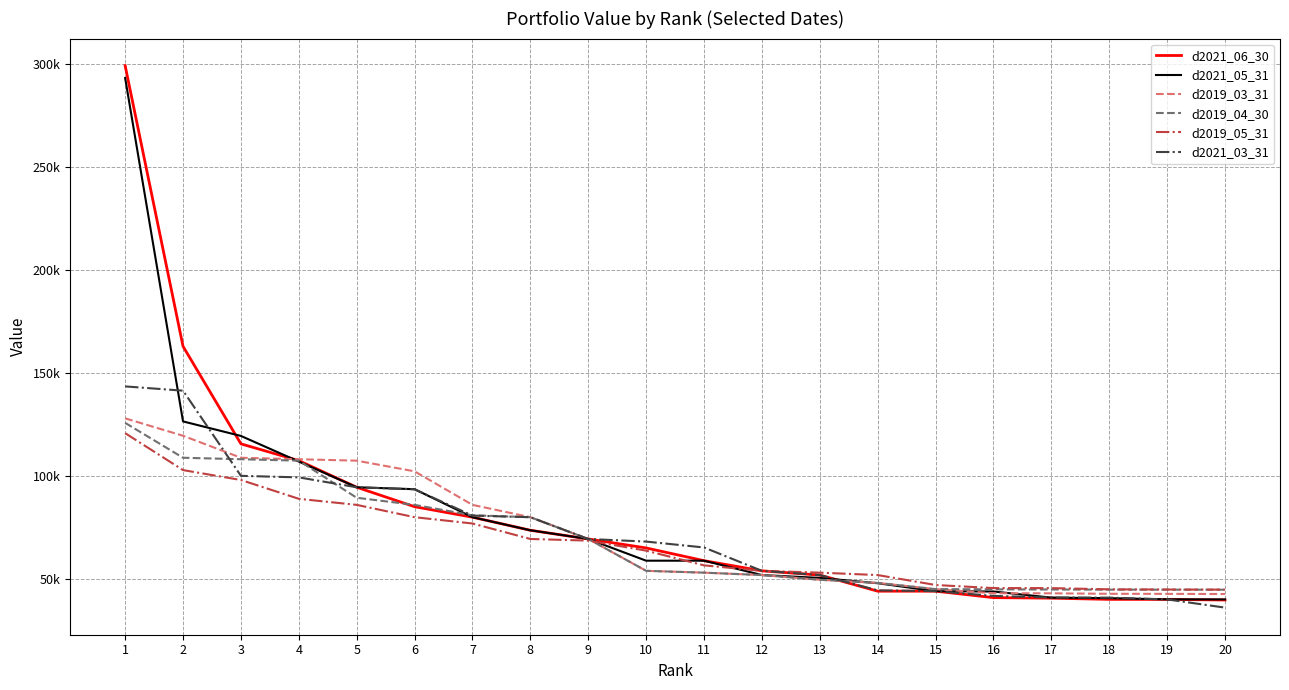

Reading right to left, extract all data points from this chart.

d2021_06_30: 20=39709.0	19=40000.3	18=40014.0	17=40601.9	16=40862.5	15=44000.1	14=44000.1	13=51830.4	12=53880.1	11=58815.0	10=65000.7	9=69370.2	8=73601.1	7=79957.2	6=85064.0	5=94505.8	4=107451.7	3=115603.6	2=163011.0	1=299427.1
d2021_05_31: 20=40000.3	19=40014.0	18=40601.9	17=40862.5	16=43830.0	15=44000.1	14=47859.0	13=50436.5	12=51830.4	11=58815.0	10=58815.0	9=69370.2	8=73601.1	7=79957.2	6=93561.0	5=94505.8	4=107004.6	3=119451.7	2=126511.0	1=293427.1
d2019_03_31: 20=42612.9	19=42688.0	18=42723.8	17=42953.5	16=42992.6	15=45000.0	14=48000.1	13=49546.4	12=51830.4	11=53000.0	10=53880.1	9=69370.1	8=79957.2	7=85947.3	6=102241.8	5=107432.0	4=108134.7	3=108848.3	2=119538.1	1=128004.9
d2019_04_30: 20=44712.9	19=44723.8	18=44742.0	17=44803.5	16=44888.0	15=45000.0	14=48000.1	13=49546.4	12=51830.4	11=53000.0	10=53880.1	9=69370.1	8=79957.2	7=80879.4	6=85947.3	5=89404.8	4=107432.0	3=108134.7	2=108848.3	1=125804.9
d2019_05_31: 20=44742.0	19=44803.5	18=44888.0	17=45487.9	16=45498.8	15=47000.1	14=51830.4	13=53000.0	12=53880.1	11=56546.4	10=63694.0	9=68569.6	8=69370.1	7=76893.0	6=79957.2	5=85947.3	4=88888.0	3=98039.8	2=102848.3	1=120804.9
d2021_03_31: 20=36000.9	19=40000.3	18=40862.5	17=40914.0	16=41701.9	15=44000.1	14=44410.0	13=51830.4	12=53880.1	11=65236.7	10=68101.6	9=69370.2	8=79957.2	7=80728.2	6=93511.0	5=94505.8	4=99310.4	3=100056.6	2=141451.6	1=143528.5